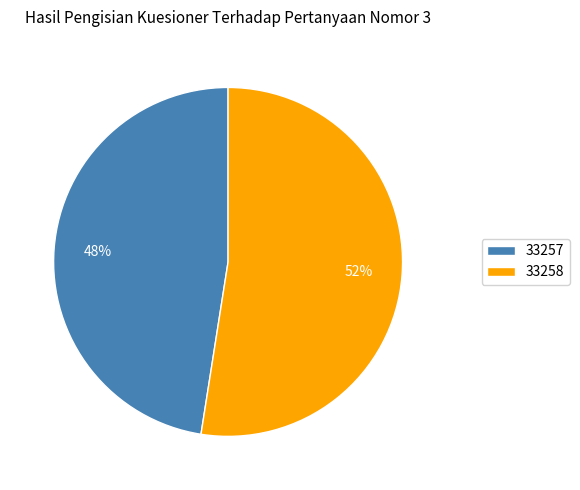

Does any single category account for the majority?

Yes